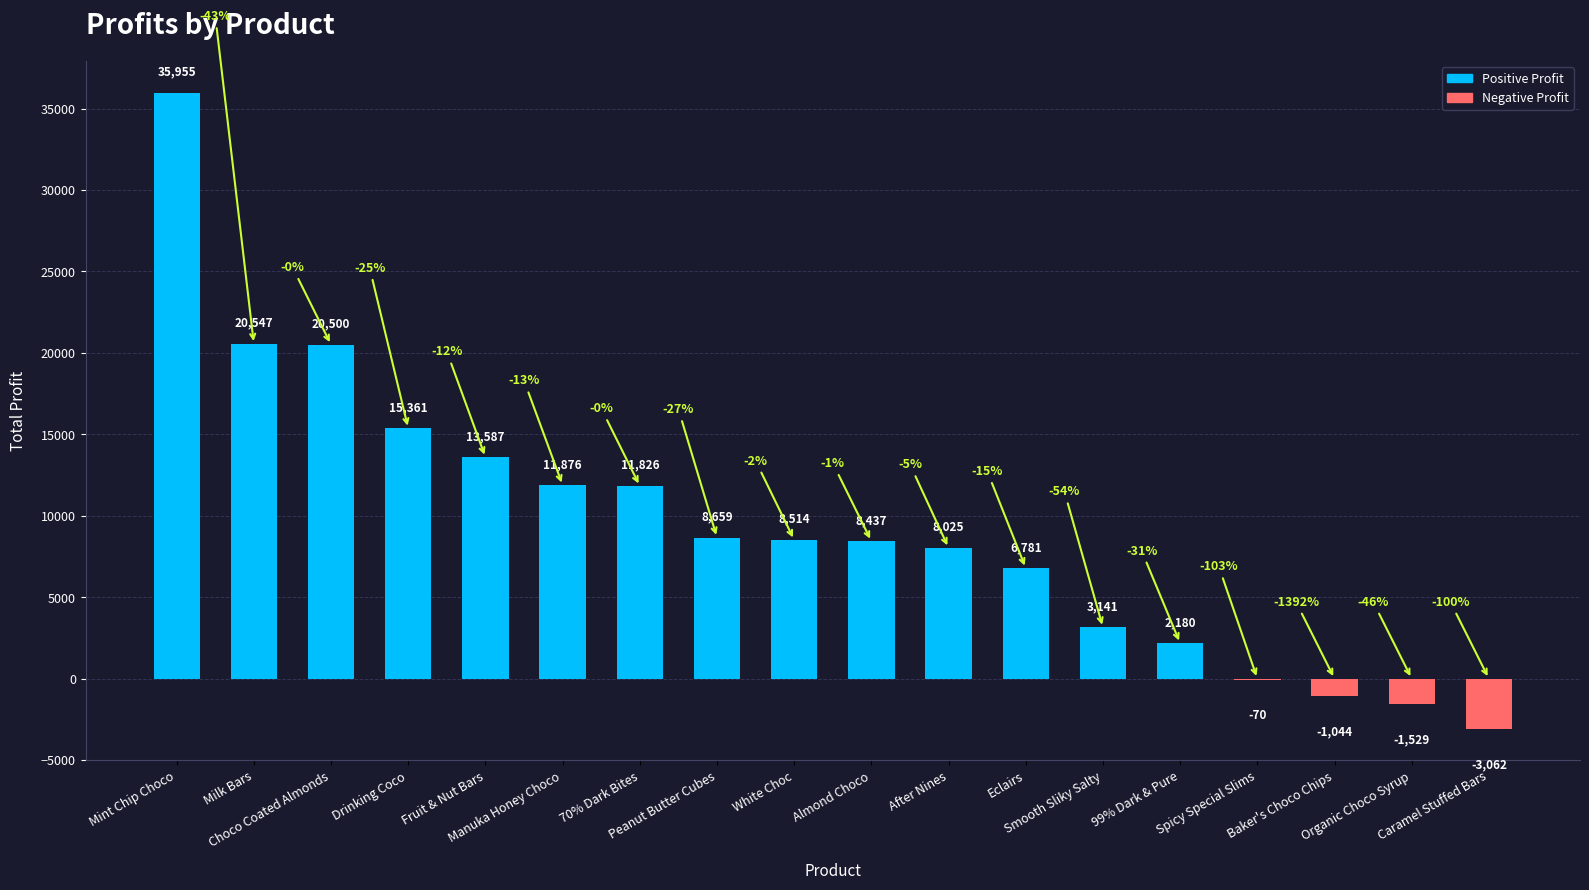

At which label is the value closest to 16446?

Drinking Coco